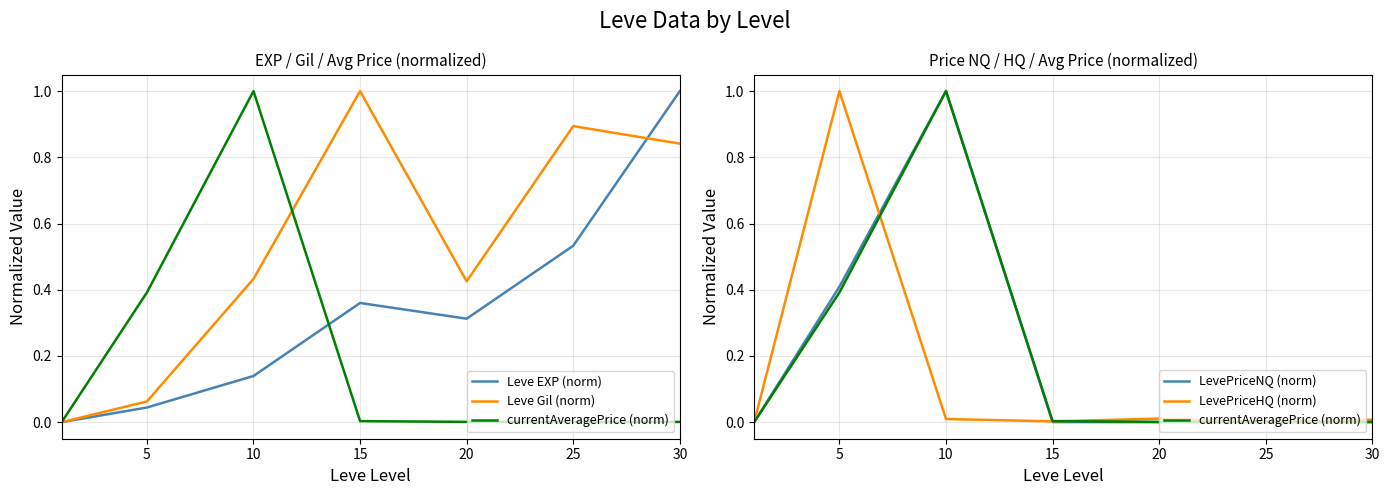

How many lines are shown in the chart?

5